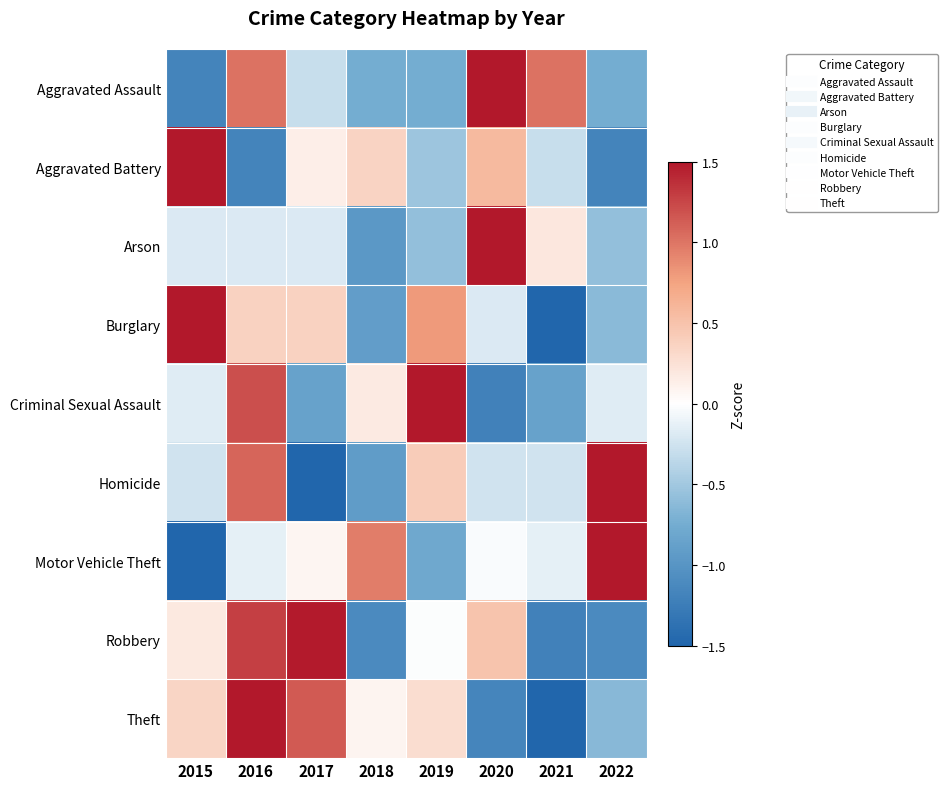

At which category is the sum across all series the highest?

2016